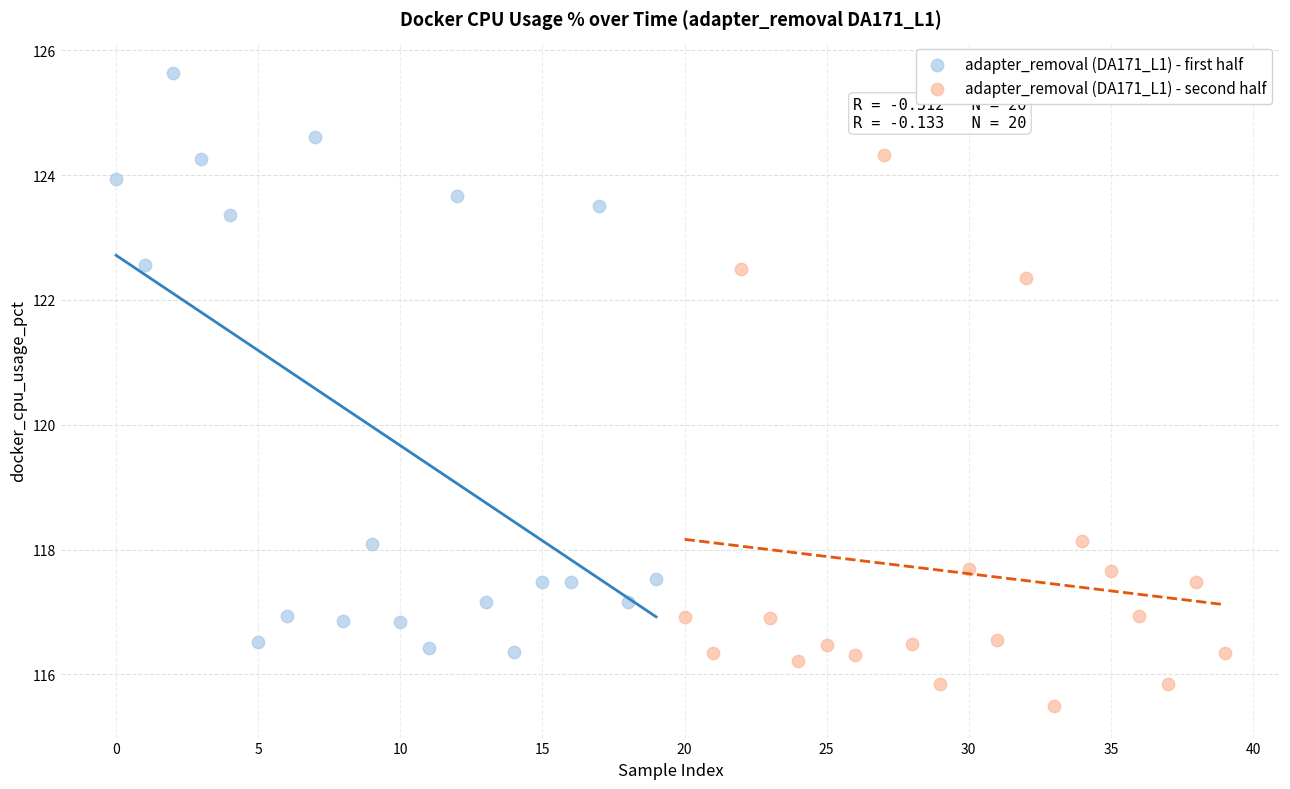

Which series has the widest spread of Y values?

adapter_removal (DA171_L1) - first half